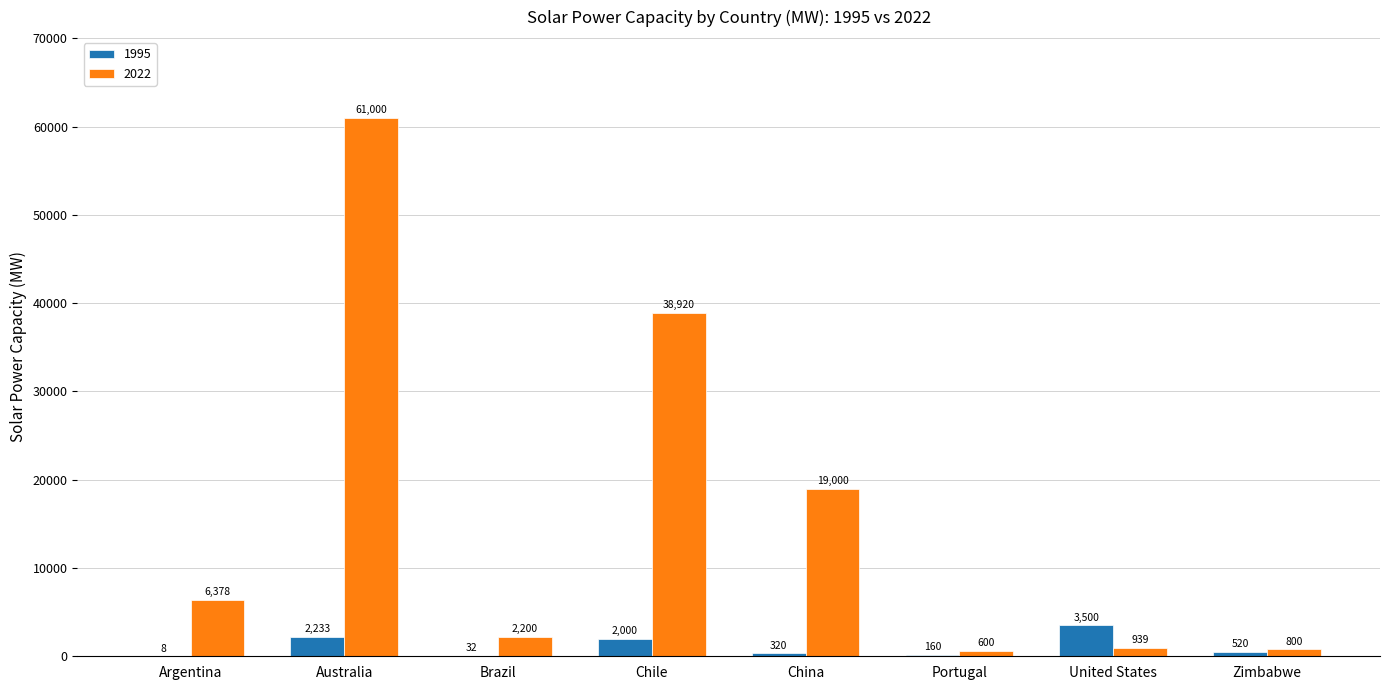

What is the approximate value of 1995 at Chile, to the nearest 50?

2000